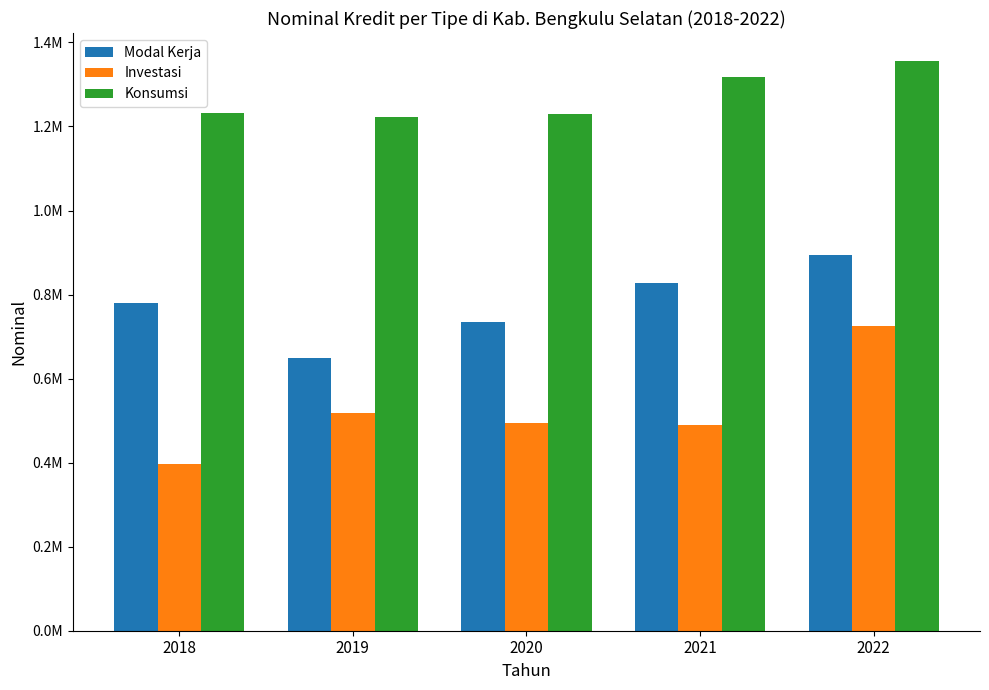

Are the bars grouped side by side (vs. stacked)?

Yes